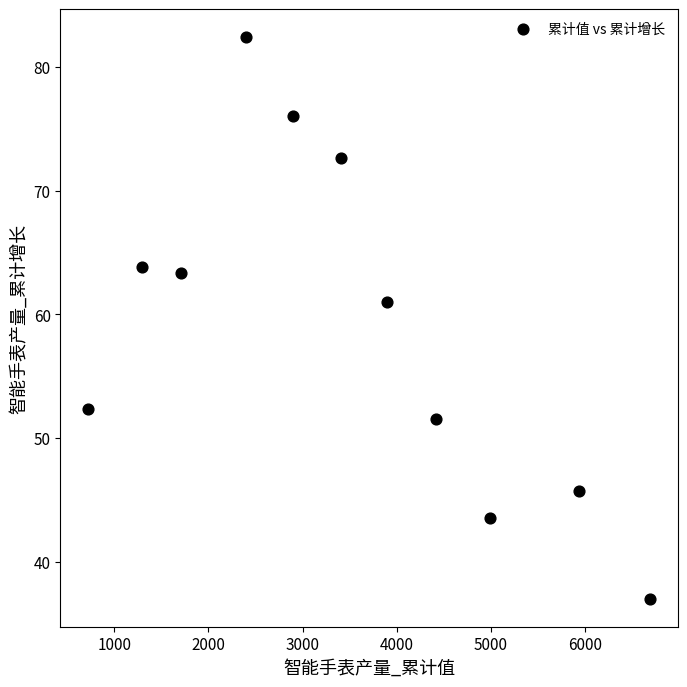

What is the average X value?

3487.2